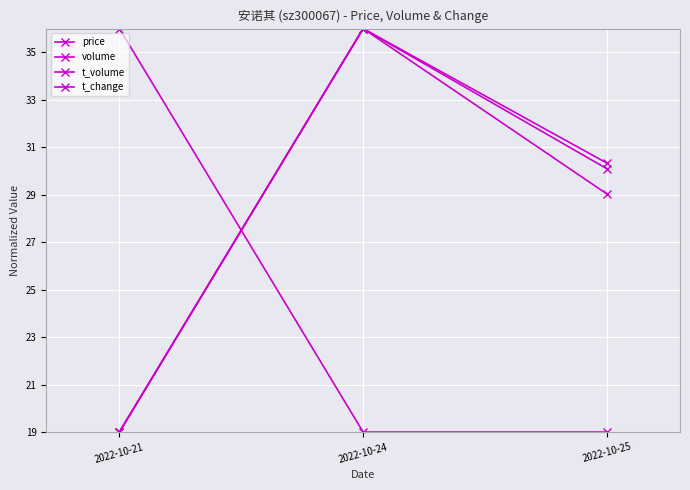

Is this an area chart (filled region under the line)?

No